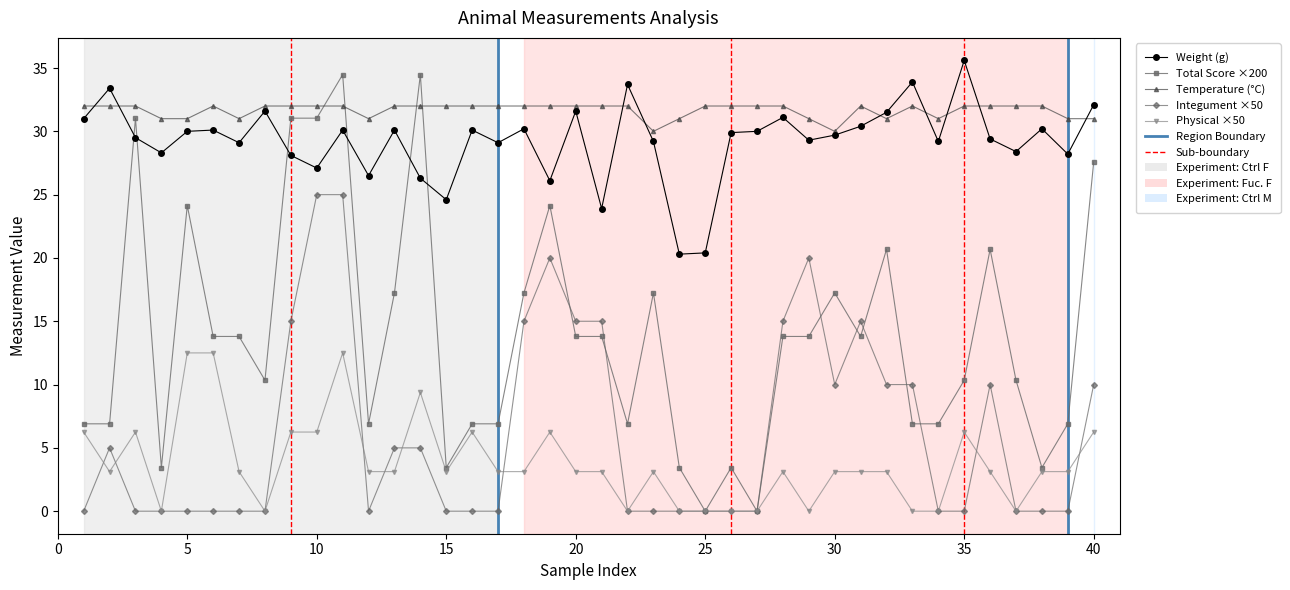

At how many categories does at least one series exceed 27?

40